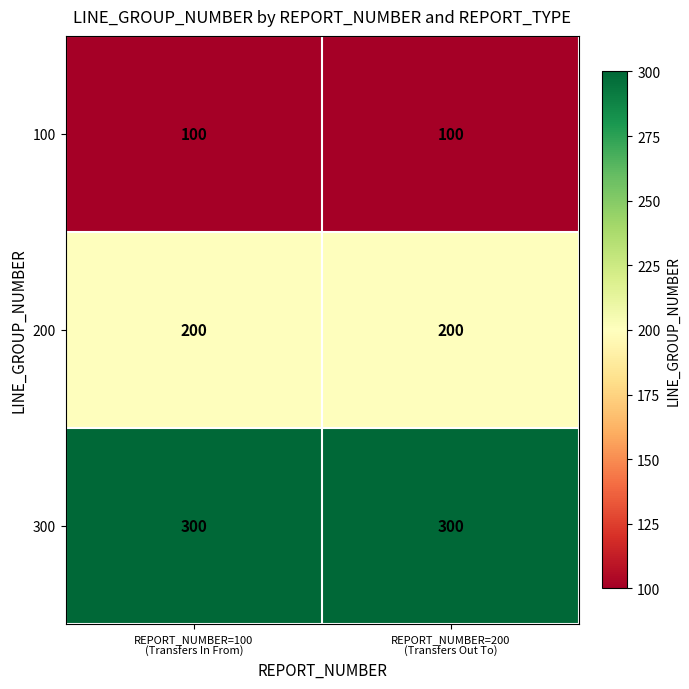

Rank the series by their average value, from highest to lowest.

300, 200, 100